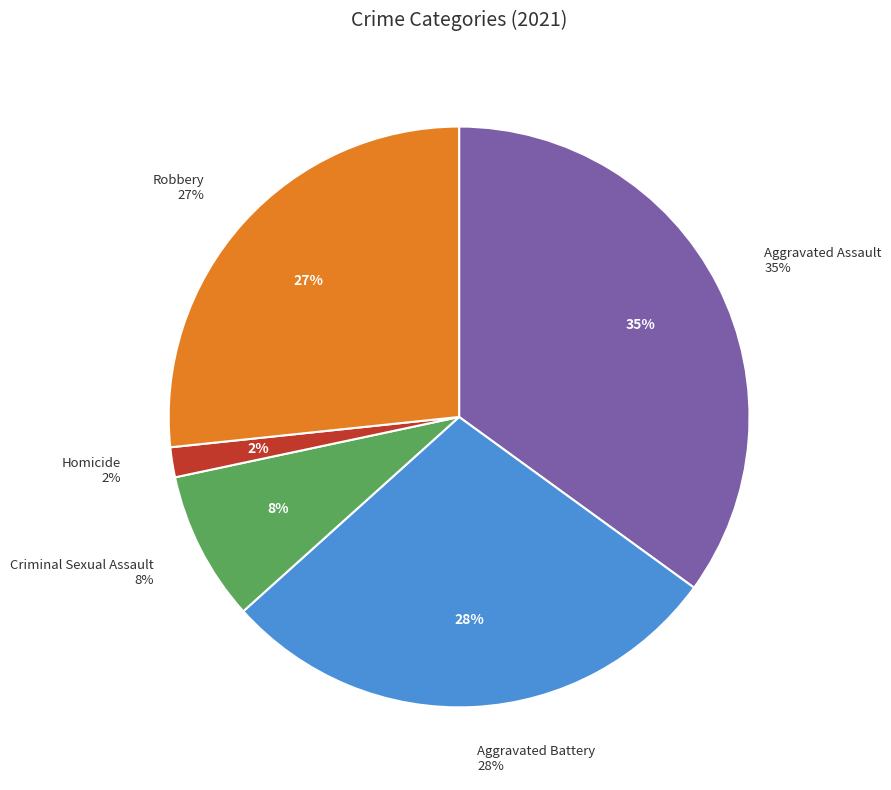

Combined, do Criminal Sexual Assault and Aggravated Battery account for over 50%?

No